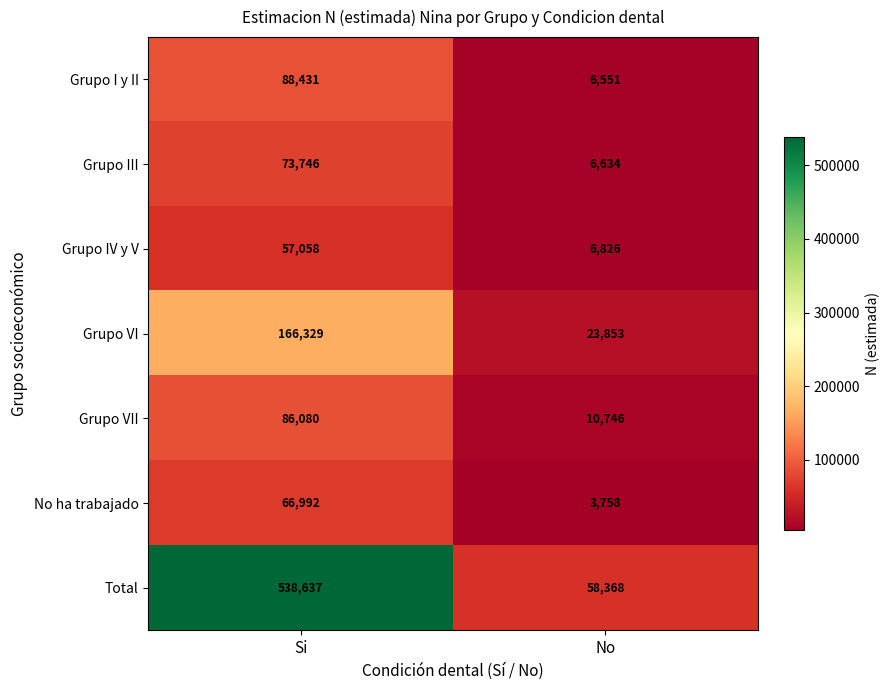

At No, list the series in order from smallest to largest.

No ha trabajado, Grupo I y II, Grupo III, Grupo IV y V, Grupo VII, Grupo VI, Total